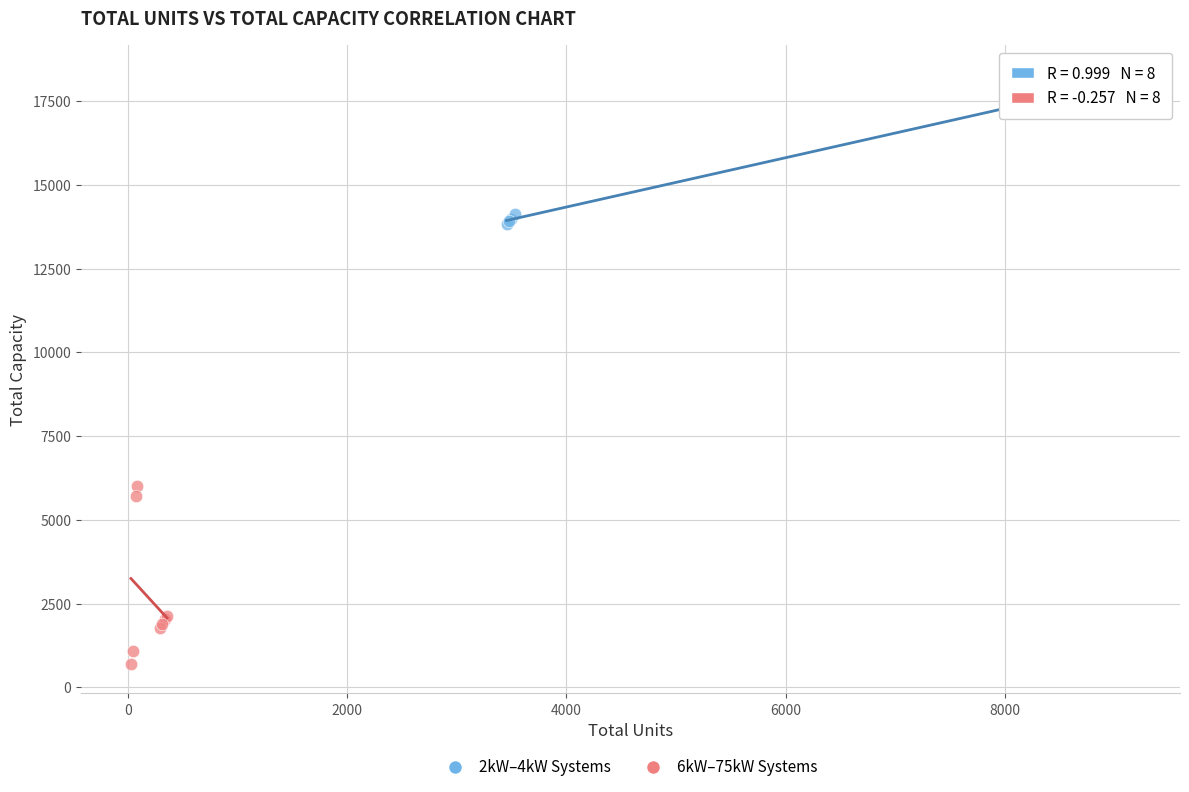

Which series reaches the minimum Y coordinate?

6kW–75kW Systems